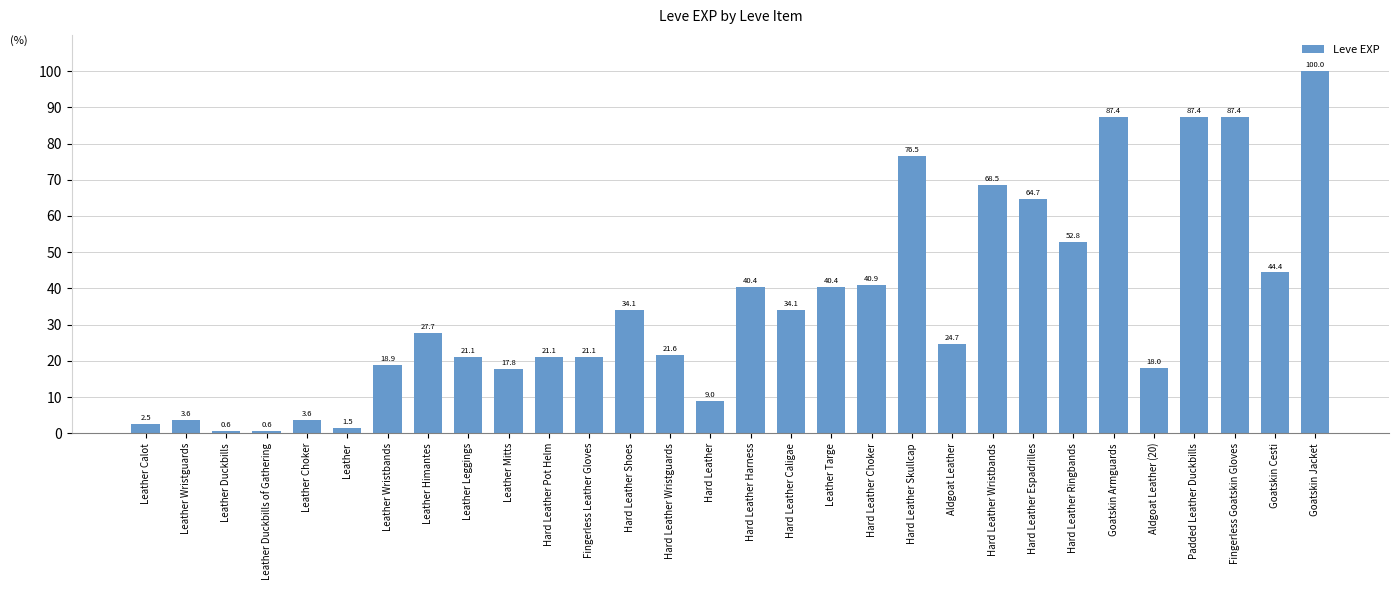

At which label is the value closest to 50?

Hard Leather Ringbands